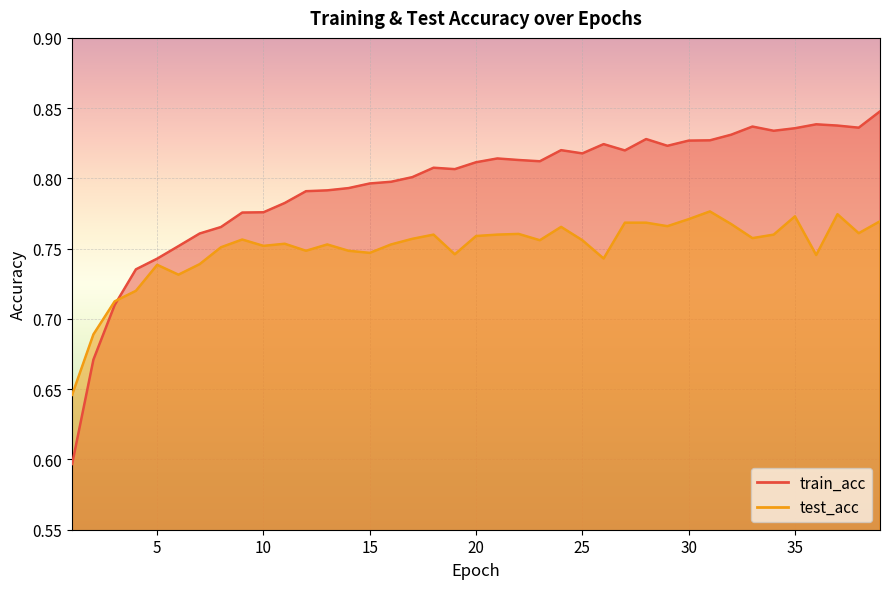

At 23, list the series in order from largest to smallest.

train_acc, test_acc